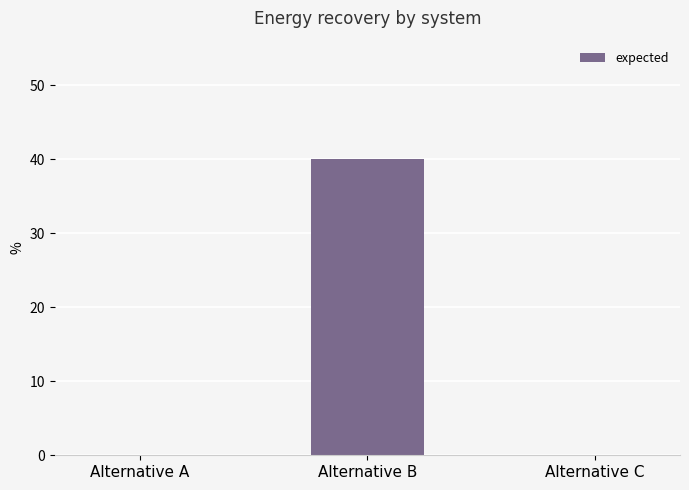

What is the average value?

13